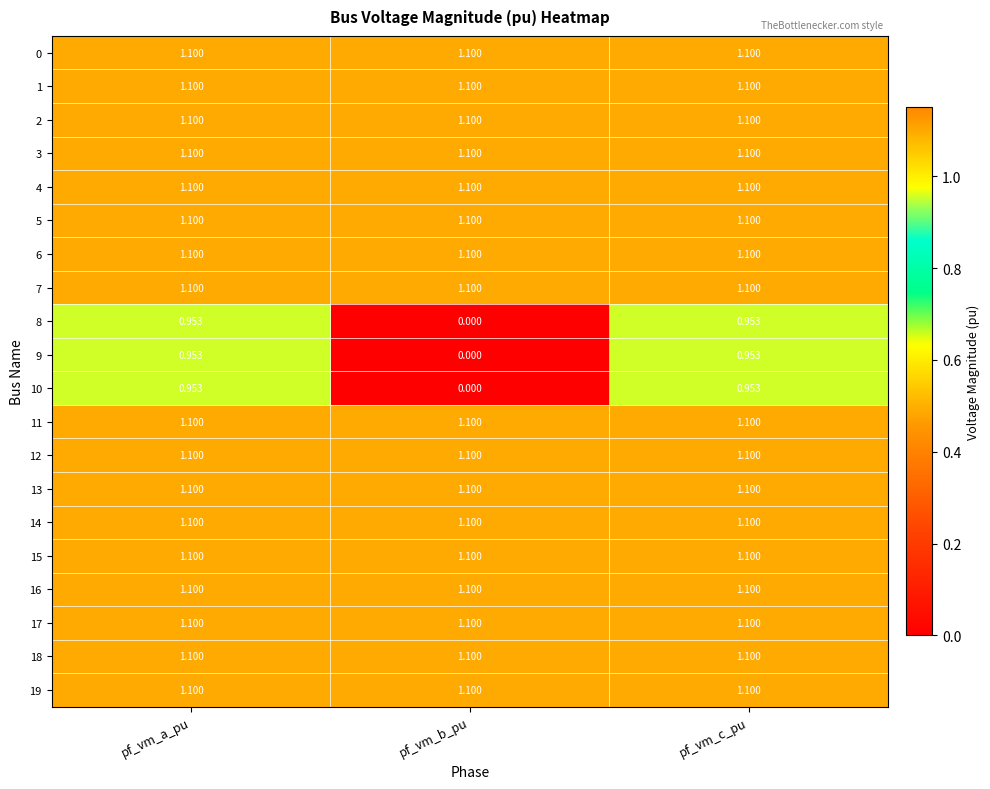

What is the spread (max minus min) of values at pf_vm_a_pu?

0.1